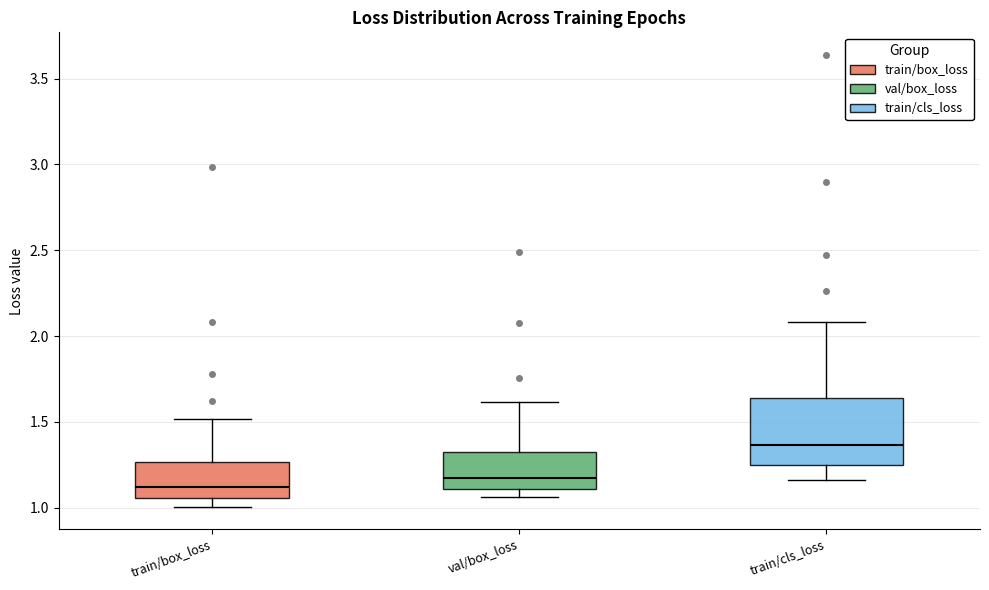

Which box is the tallest, from its lower edge to its upper edge?

train/cls_loss